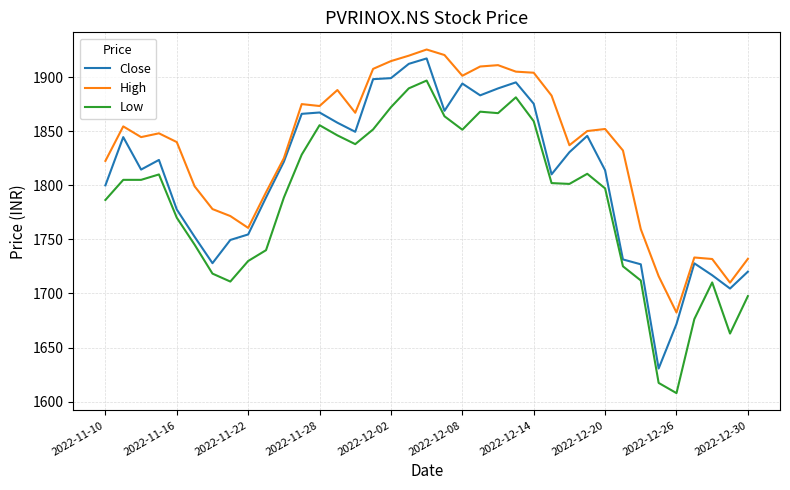

In Close, how many points are lower than both neighbors (excluding endpoints)?

8